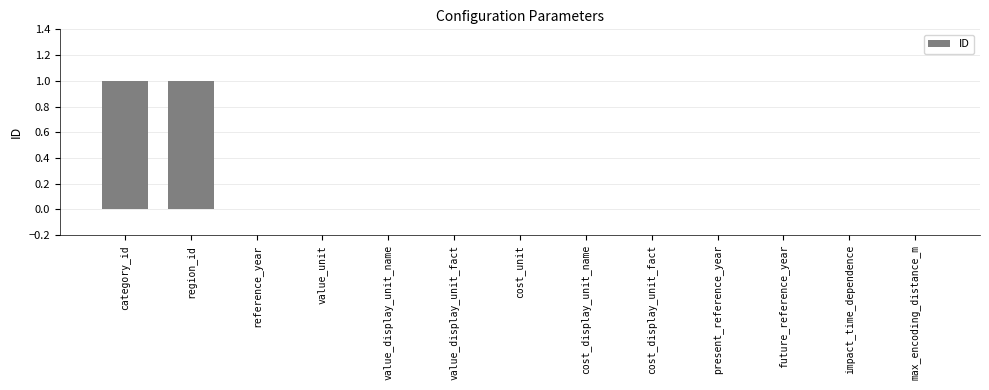

Is it true that the value at future_reference_year is -1?

False